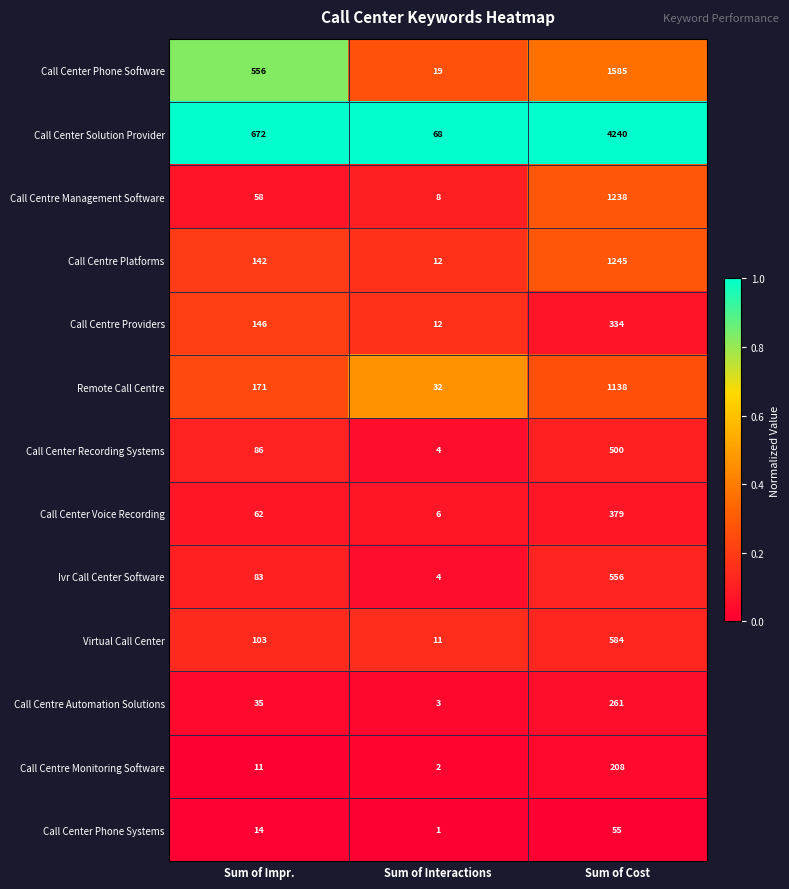

At which category is the sum across all series the highest?

Sum of Cost